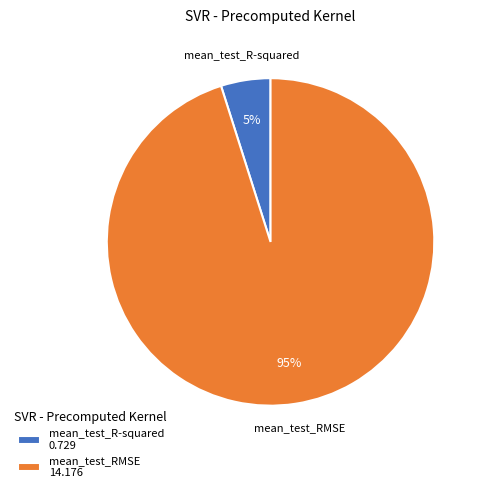

How many slices are in this pie chart?

2